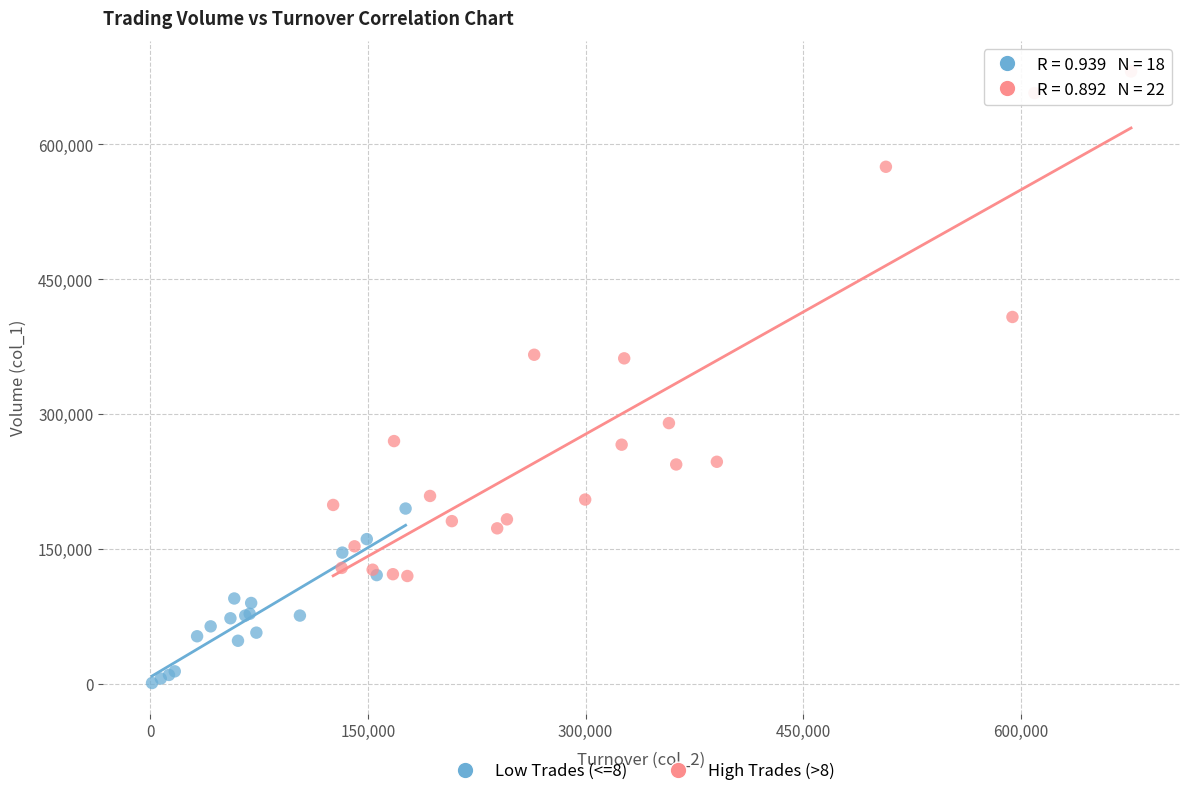

Which series has the widest spread of Y values?

High Trades (>8)